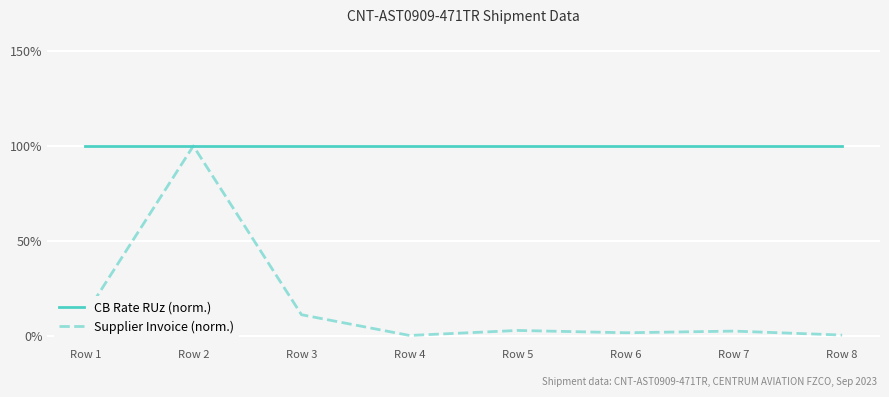

In Supplier Invoice (norm.), how many points are lower than both neighbors (excluding endpoints)?

2